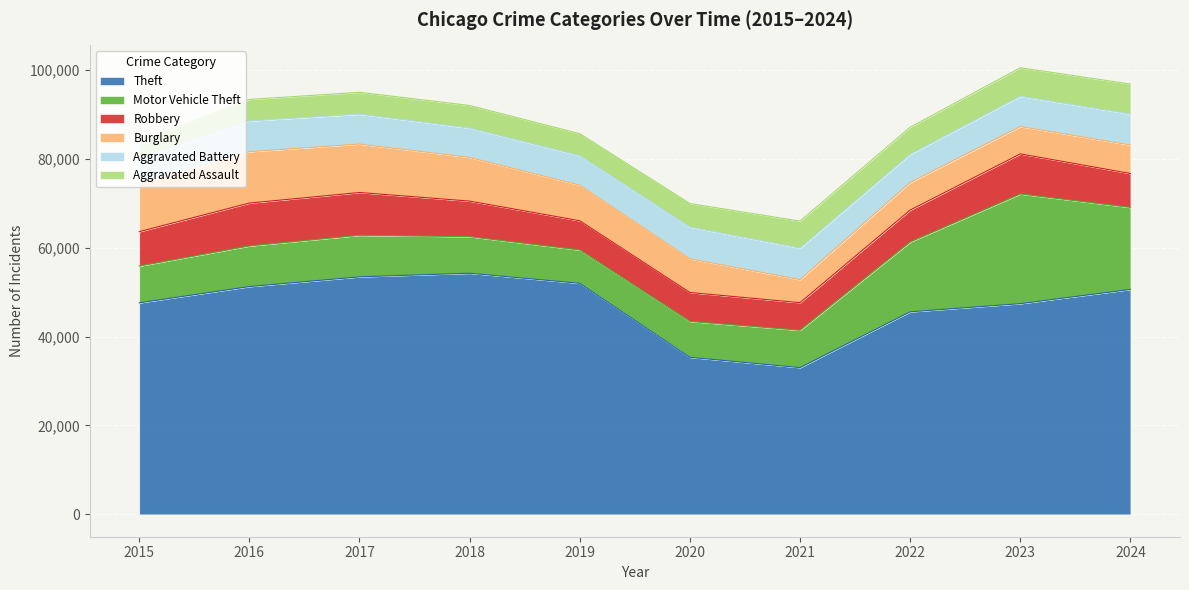

What is the greatest value displayed?

54255